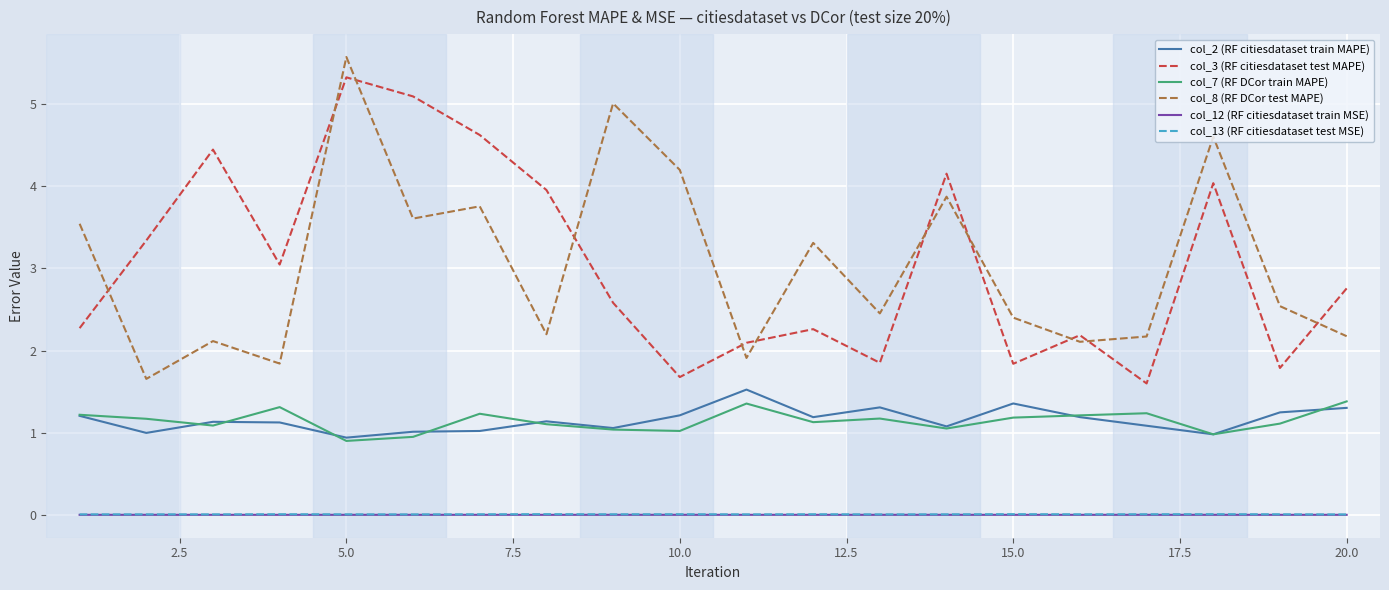

True or false: col_13 (RF citiesdataset test MSE) and col_7 (RF DCor train MAPE) intersect in this chart.

False